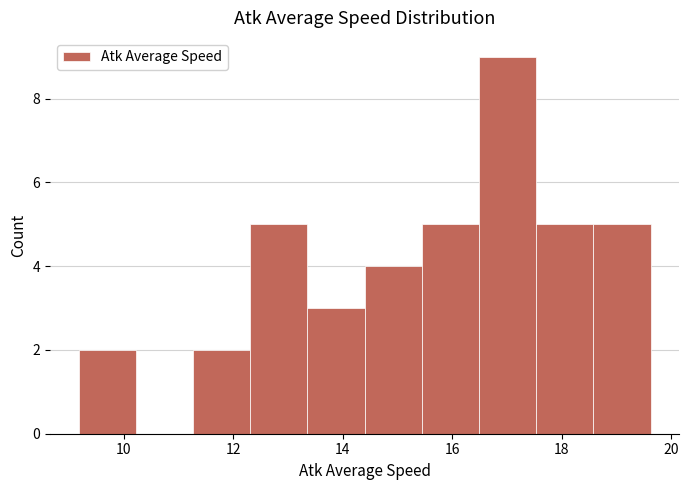

Over which range of the x-axis is the bar tallest?

16.4 to 17.6